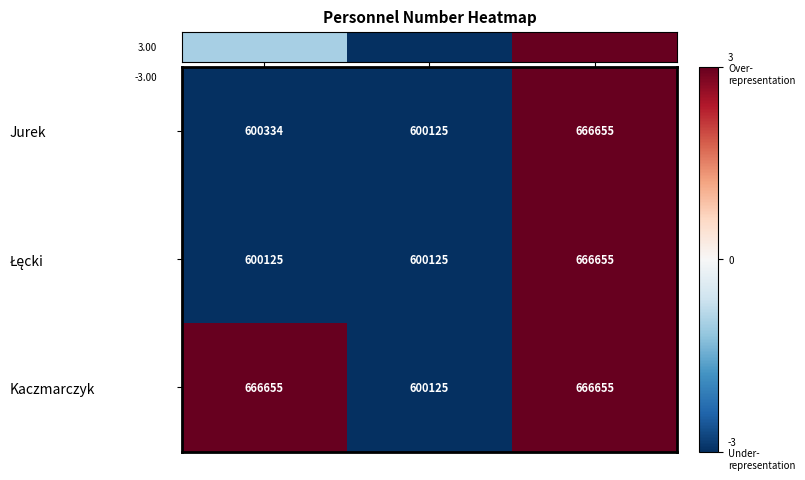

Between Tomasz and Dariusz, which series saw the biggest shift?

Kaczmarczyk